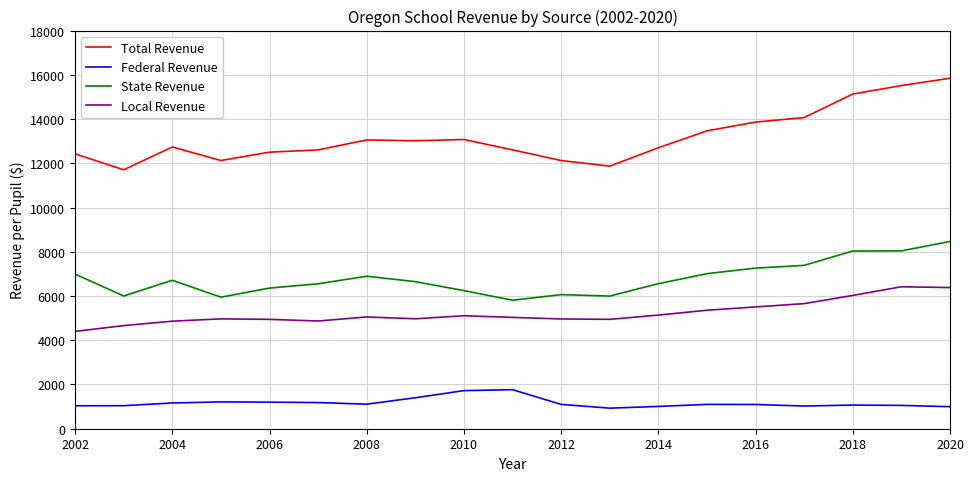

How many lines are shown in the chart?

4